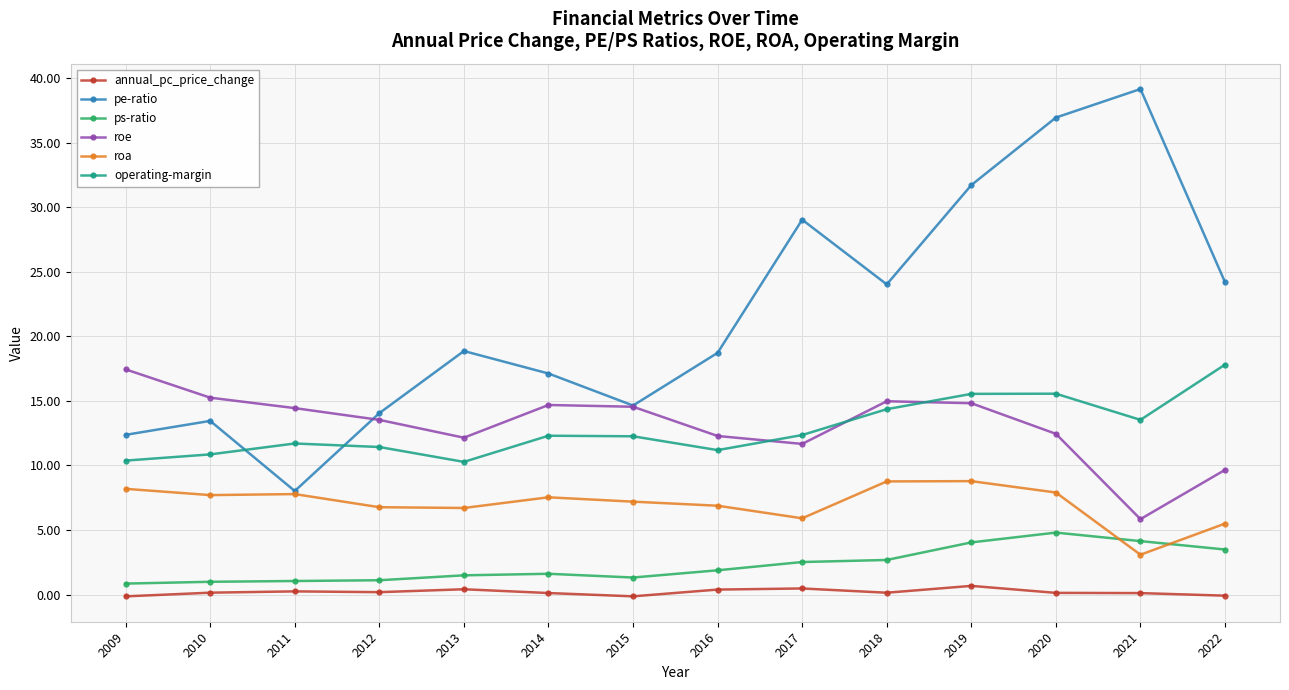

True or false: operating-margin and roa cross at least once.

False